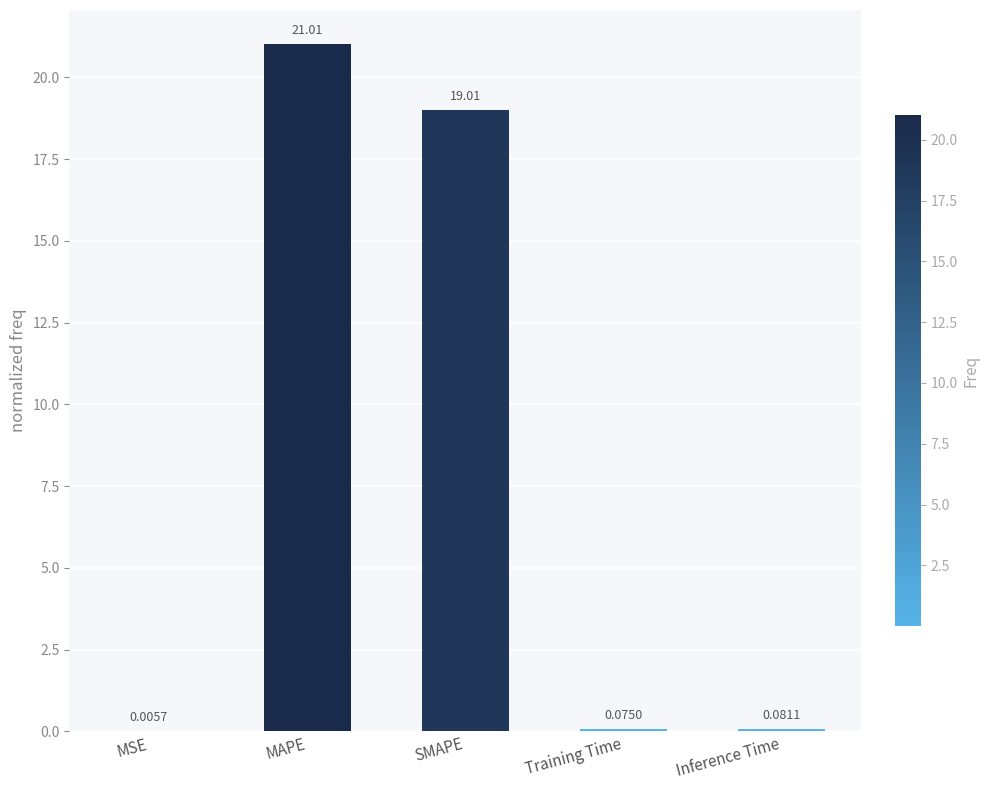

At which category does the chart reach its peak across all series?

MAPE